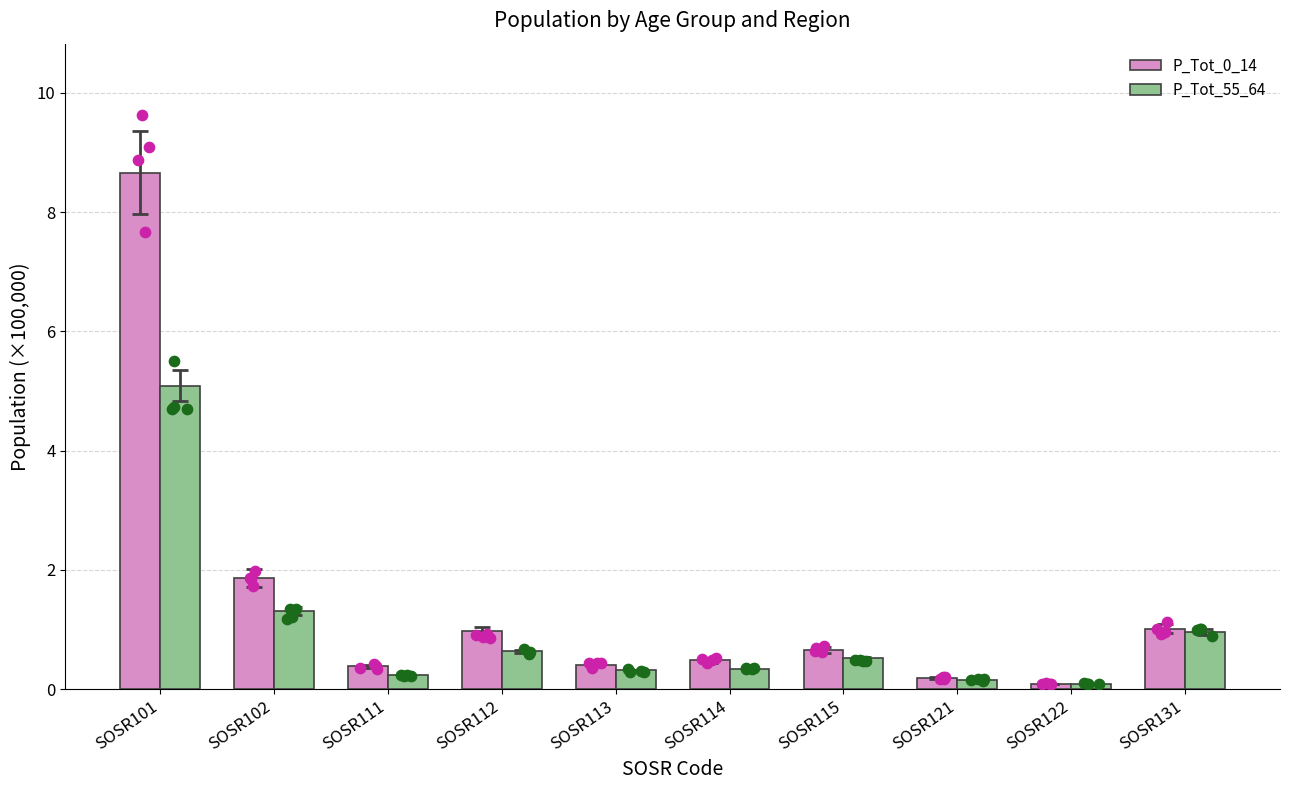

At how many categories does at least one series exceed 7?

1